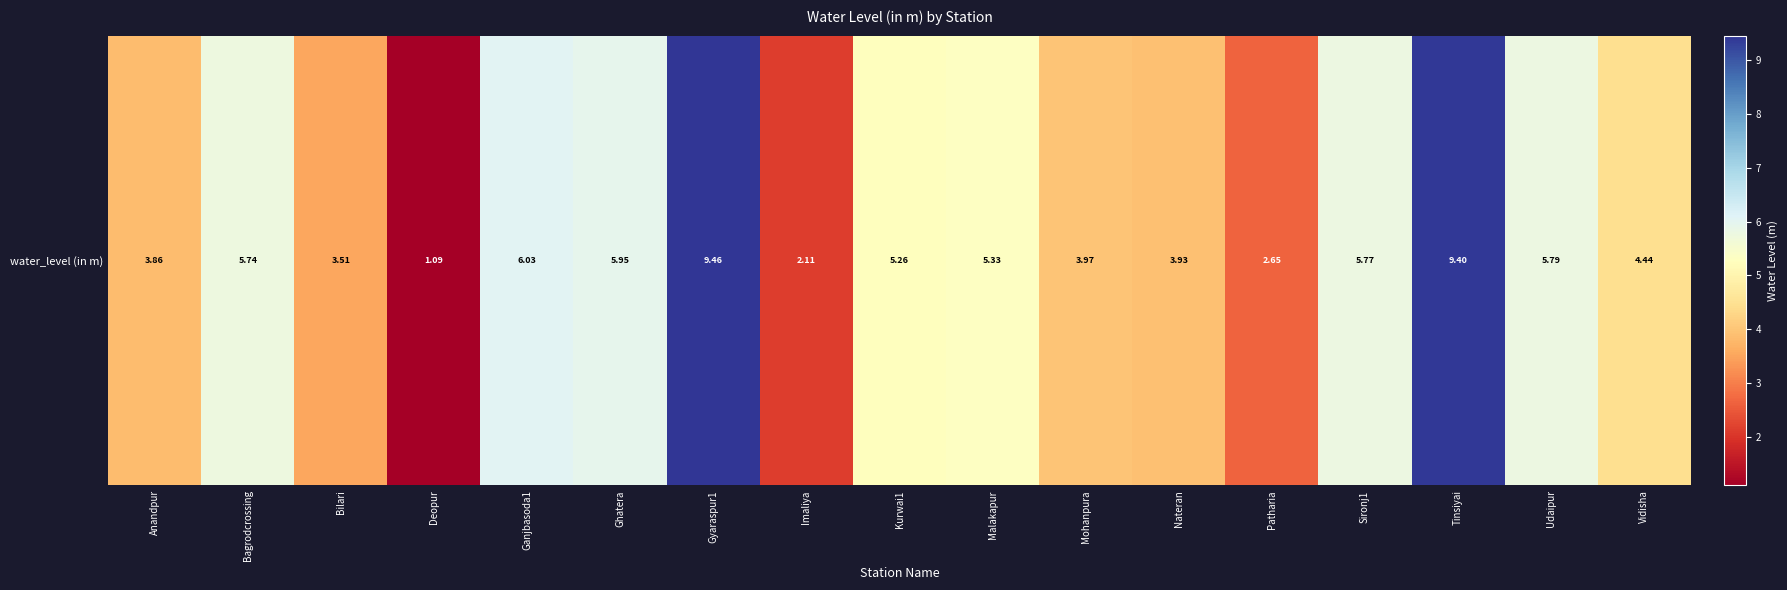

Where does the data first go above 5?

Bagrodcrossing